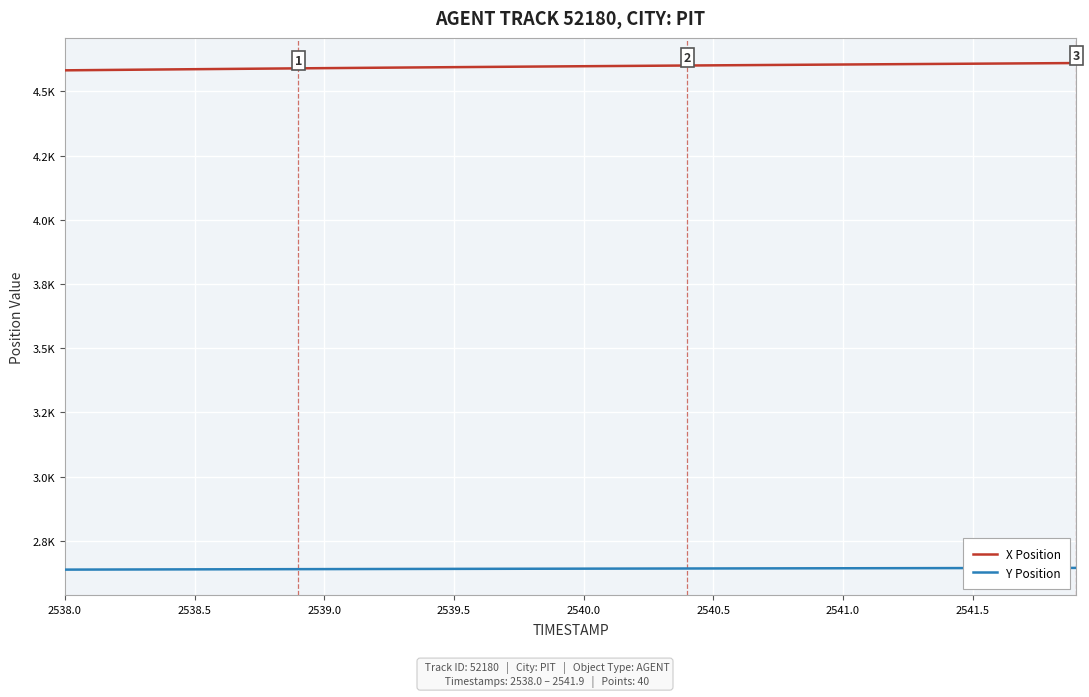

Does the chart display data point markers on the line(s)?

No